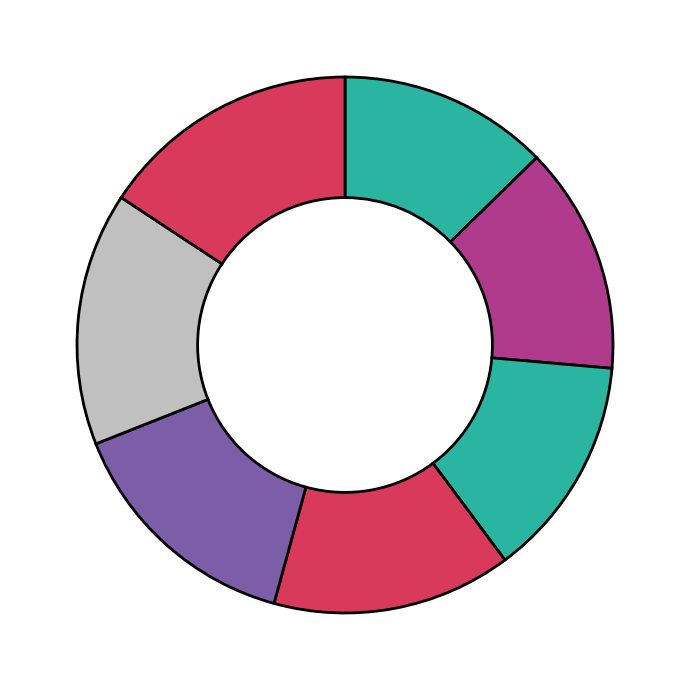

Rank the categories by value from highest to lowest.

Task 7, Task 6, Task 5, Task 4, Task 2, Task 3, Task 1